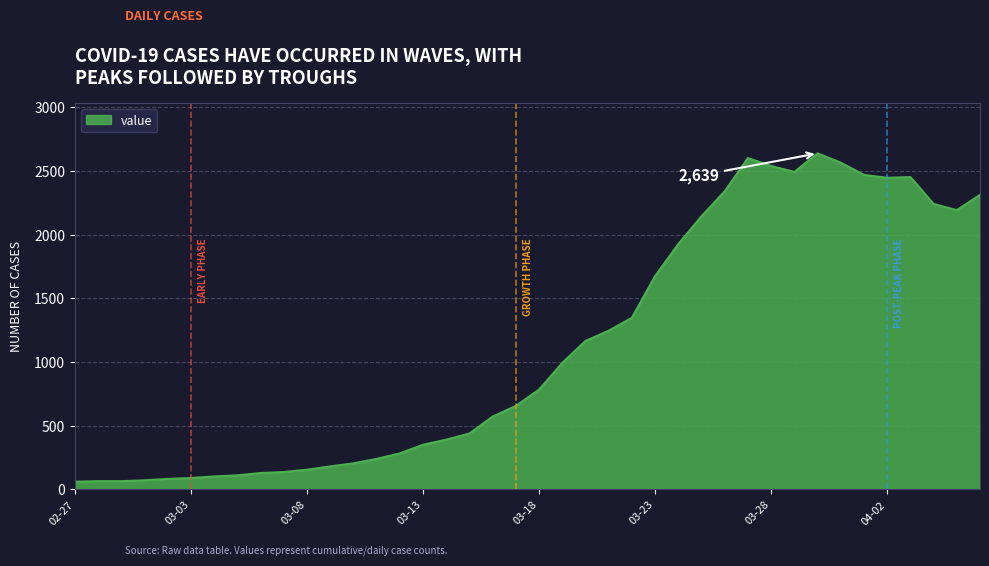

What is the smallest value displayed?

61